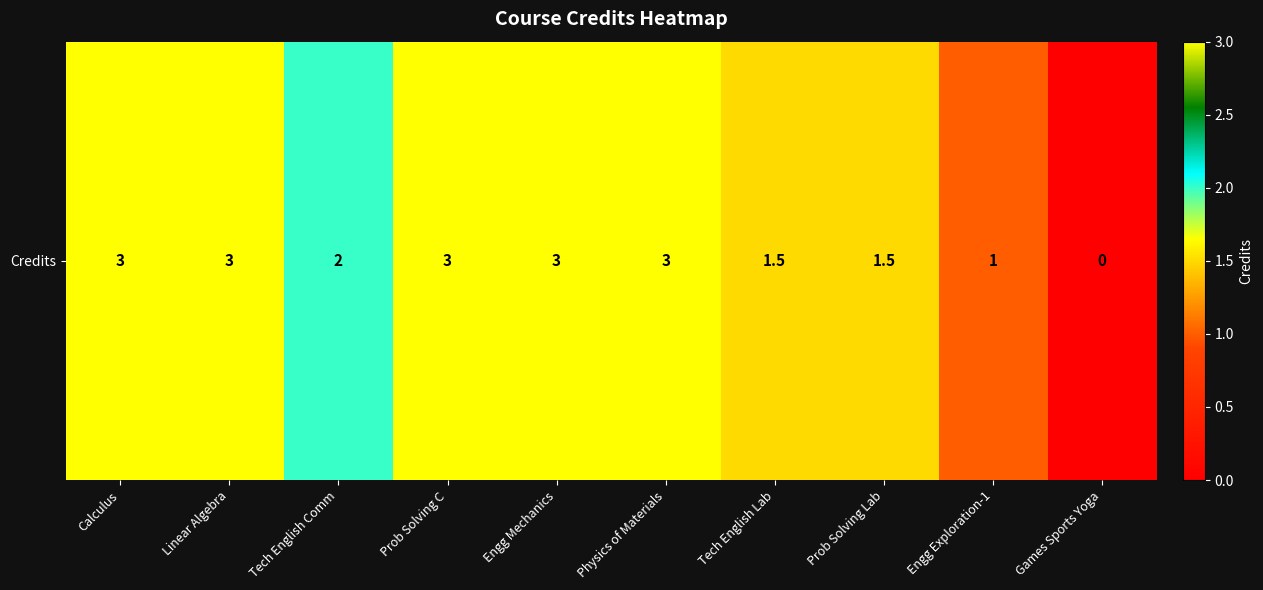

Reading right to left, what are all the values shown in this chart?

0.0	1.0	1.5	1.5	3.0	3.0	3.0	2.0	3.0	3.0